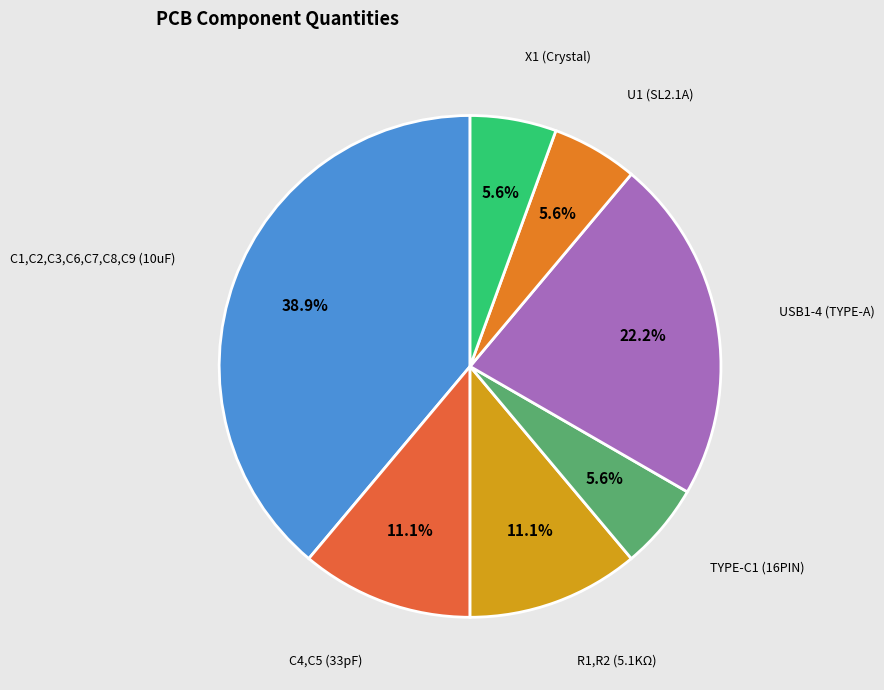

To the nearest percent, what portion does C4,C5 (33pF) represent?

11%